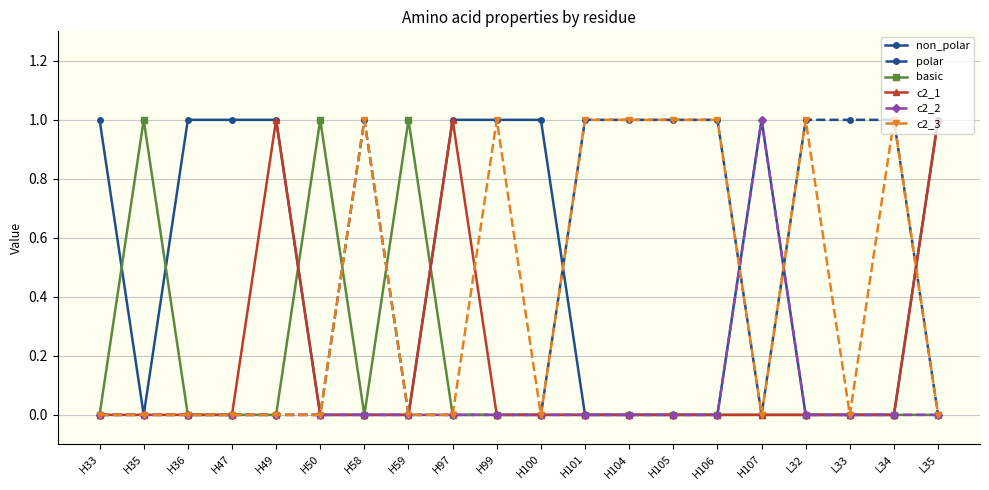

The value of basic at H36 is 0. True or false?

True